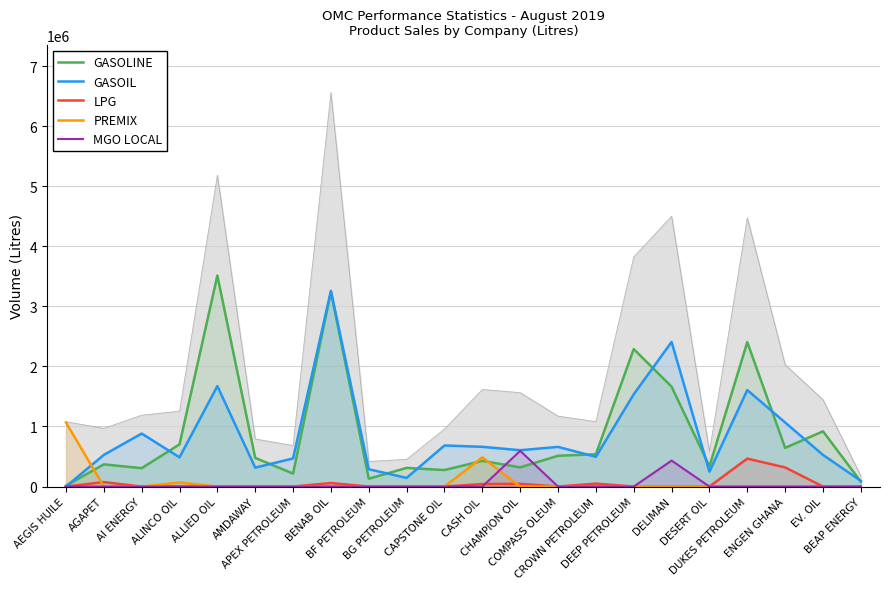

Where is MGO LOCAL nearest to the value 297000?

DELIMAN